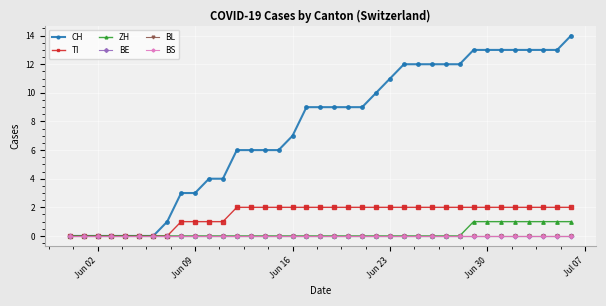

Is this an area chart (filled region under the line)?

No